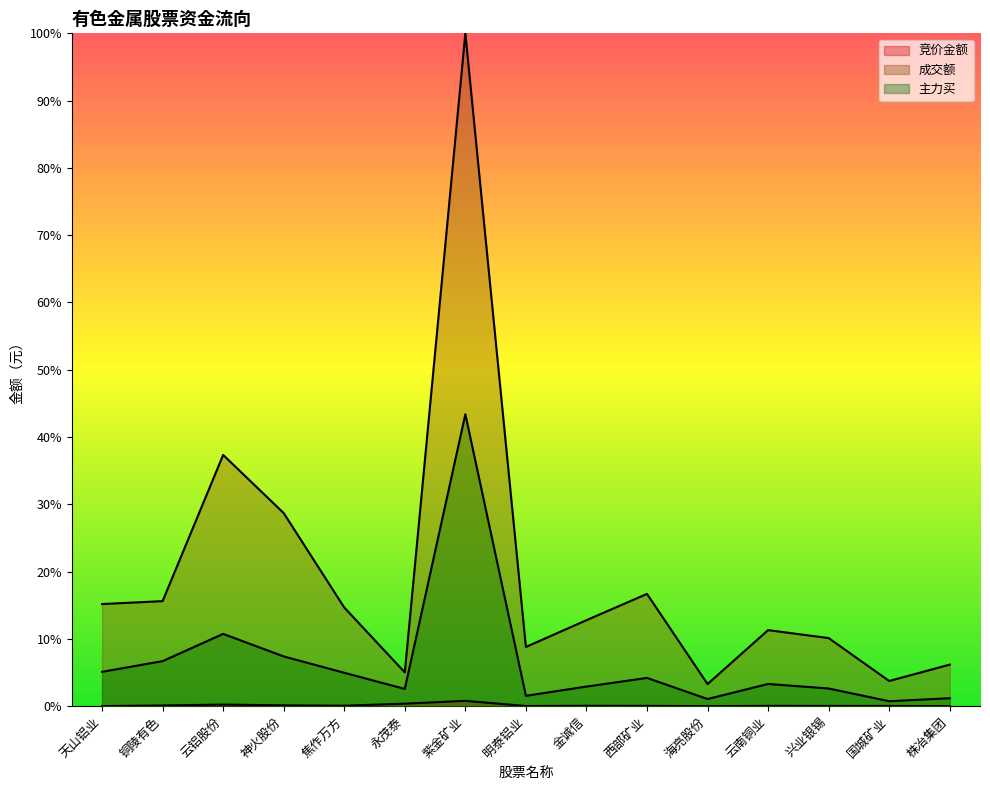

What is the average value of the 成交额 series?

0.2